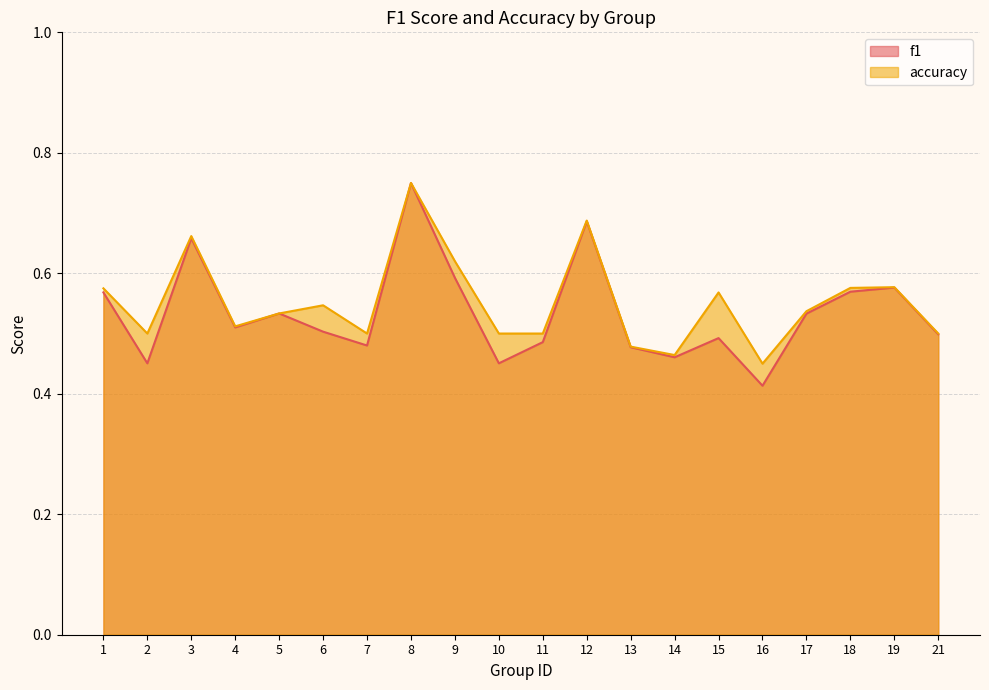

At which category does f1 reach its first local peak?

3